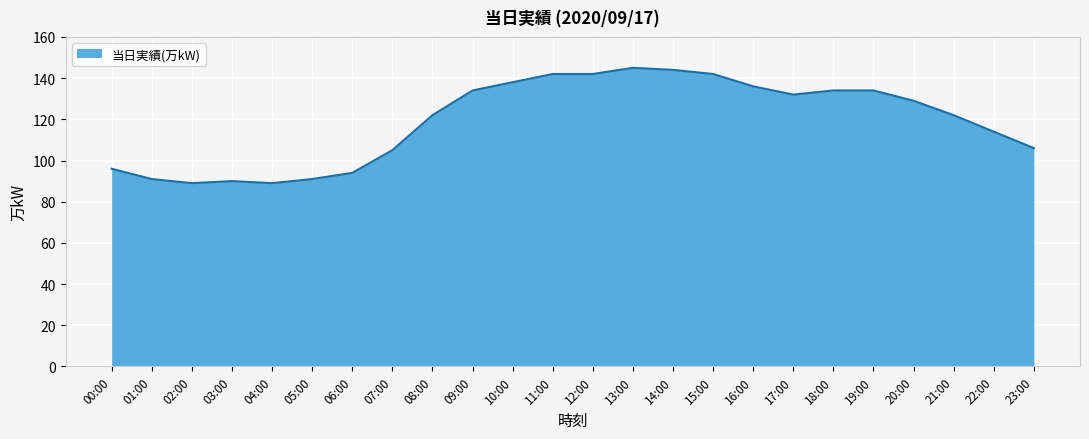

Approximately how many times larger is the value at 11:00 compared to 17:00?

1.1